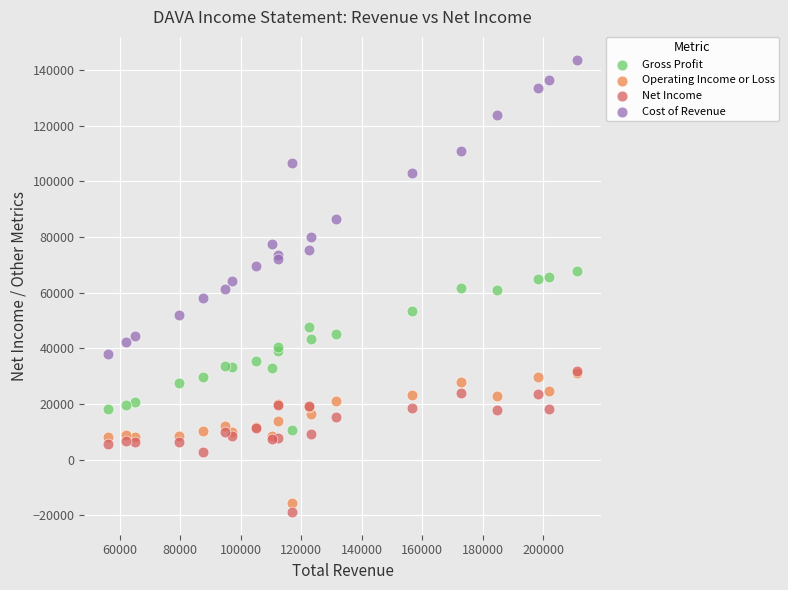

In the Cost of Revenue series, what Y value is closest to 90850?

86400